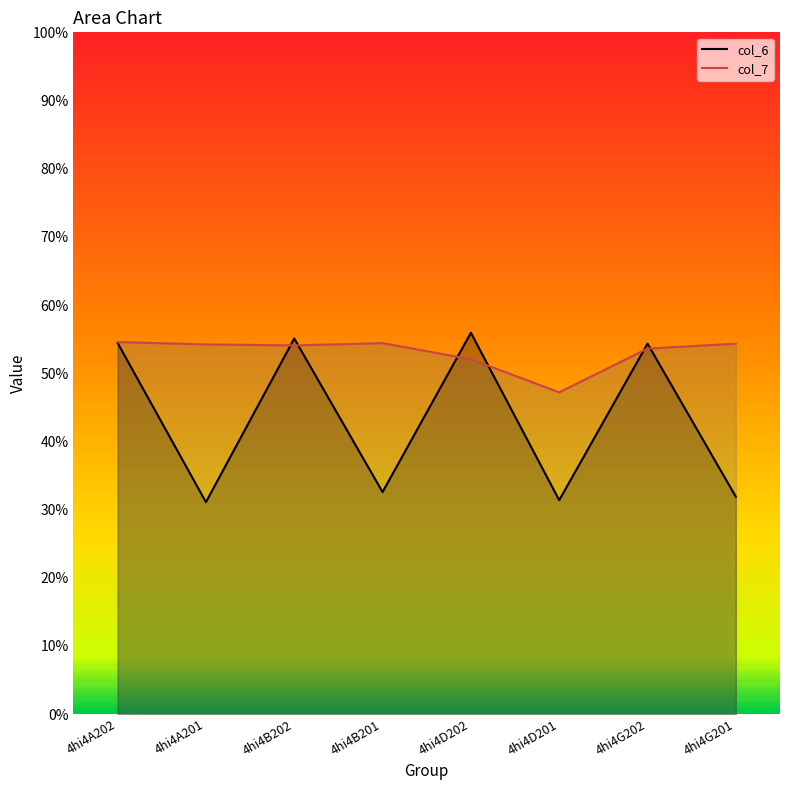

Reading right to left, transcribe all the data shown in this chart.

col_6: 4hi4G201=31.9	4hi4G202=54.3	4hi4D201=31.4	4hi4D202=55.9	4hi4B201=32.6	4hi4B202=55.1	4hi4A201=31.1	4hi4A202=54.4
col_7: 4hi4G201=54.3	4hi4G202=53.6	4hi4D201=47.2	4hi4D202=52.1	4hi4B201=54.4	4hi4B202=54.1	4hi4A201=54.2	4hi4A202=54.6